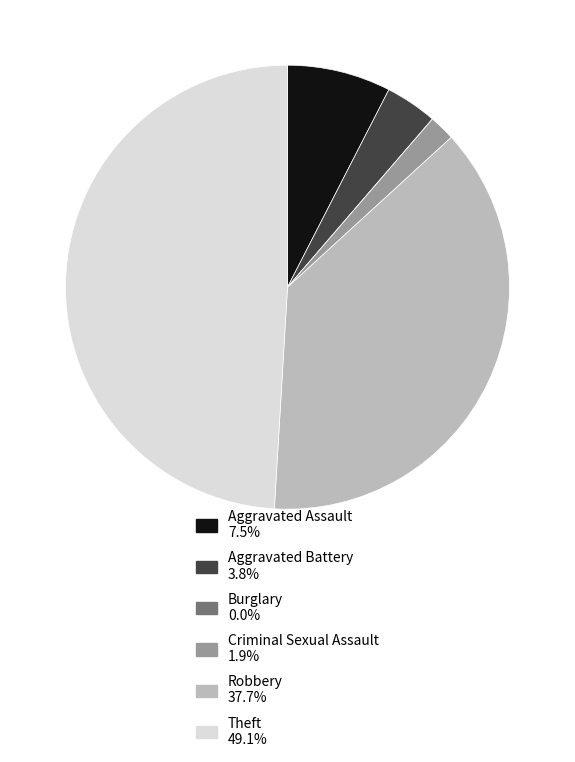

Which slice is the largest?

Theft